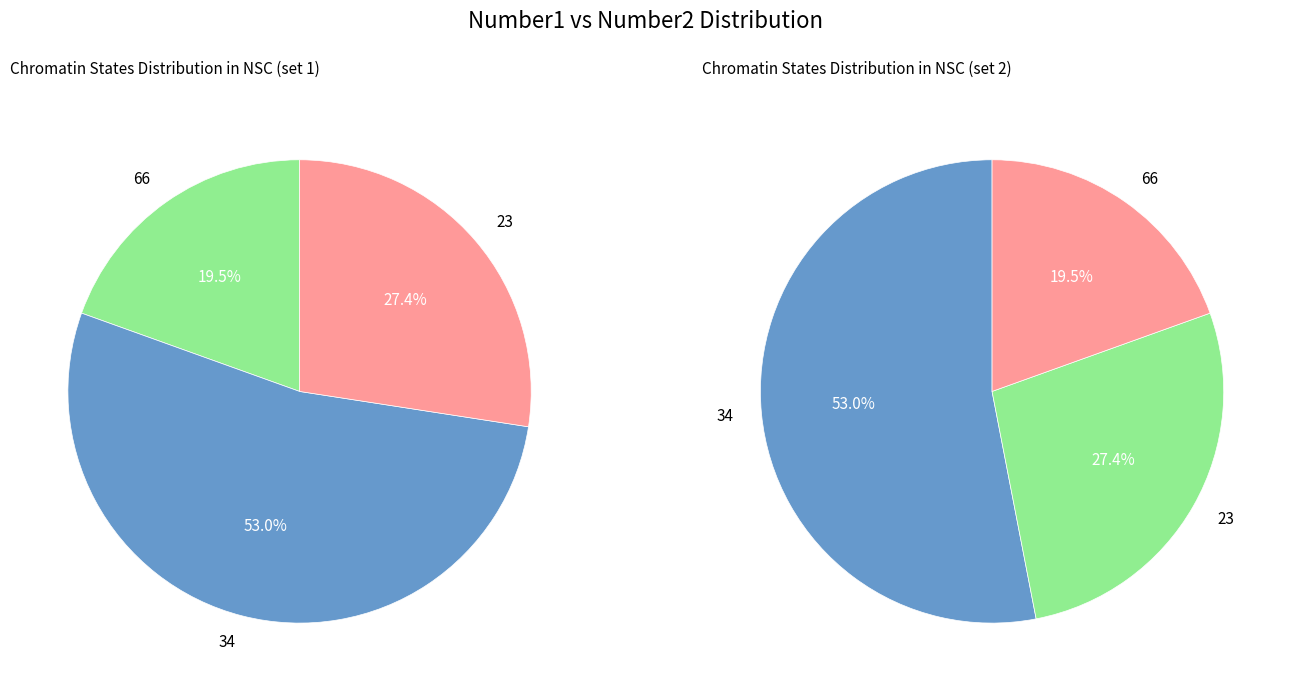

How many segments does this pie chart have?

3